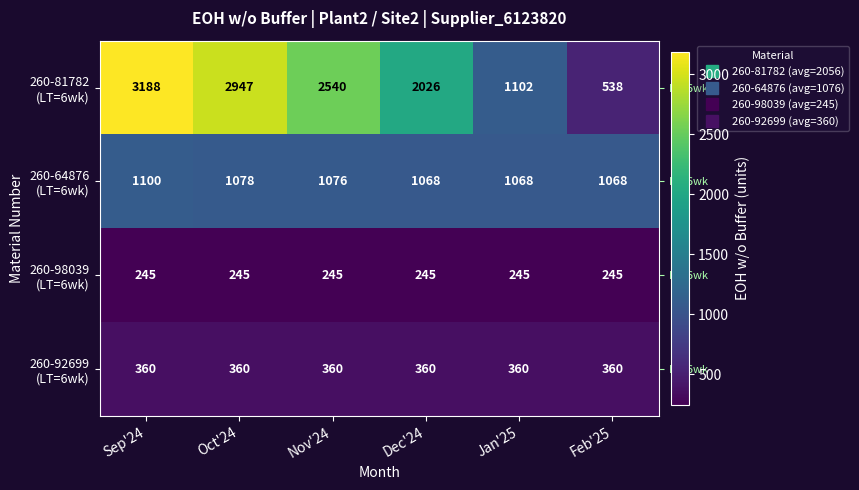

At how many categories does at least one series exceed 1117?

4